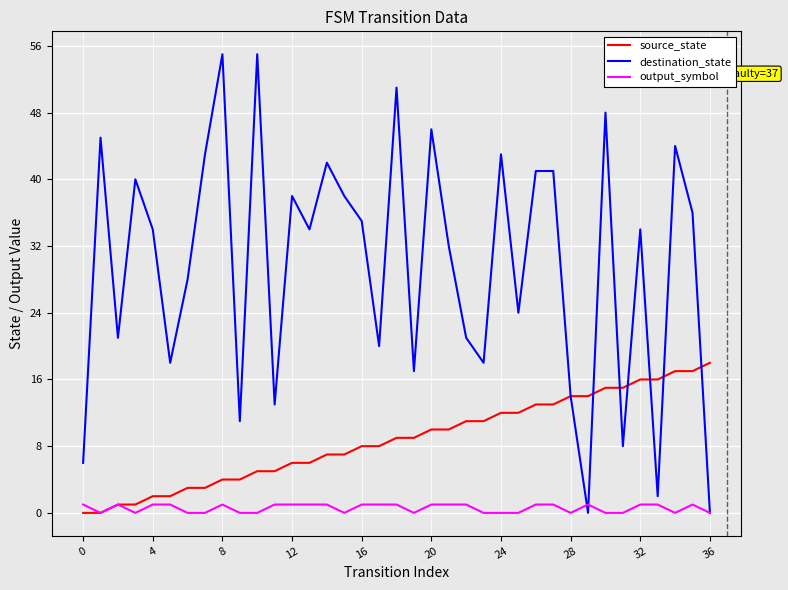

Which series has the widest spread of values?

destination_state